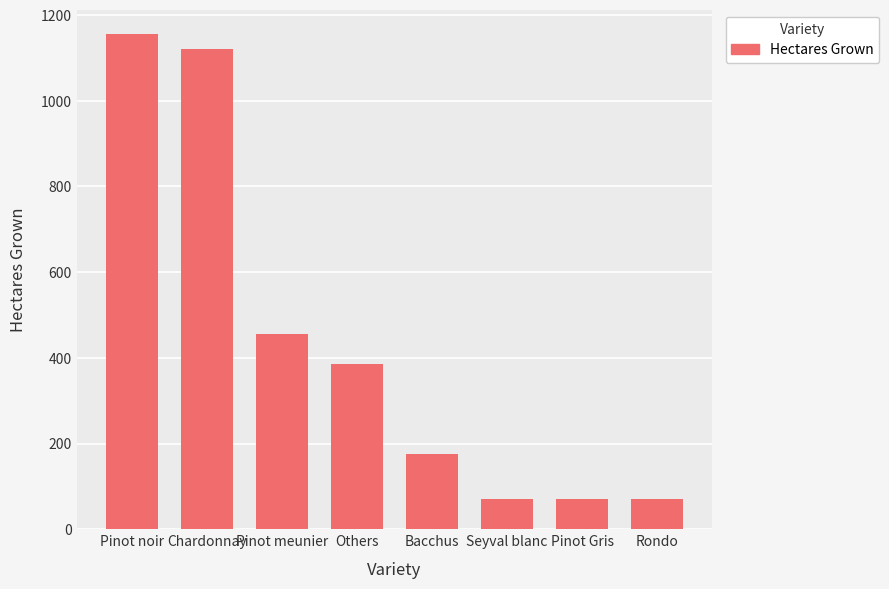

Count the number of categories in the chart.

8